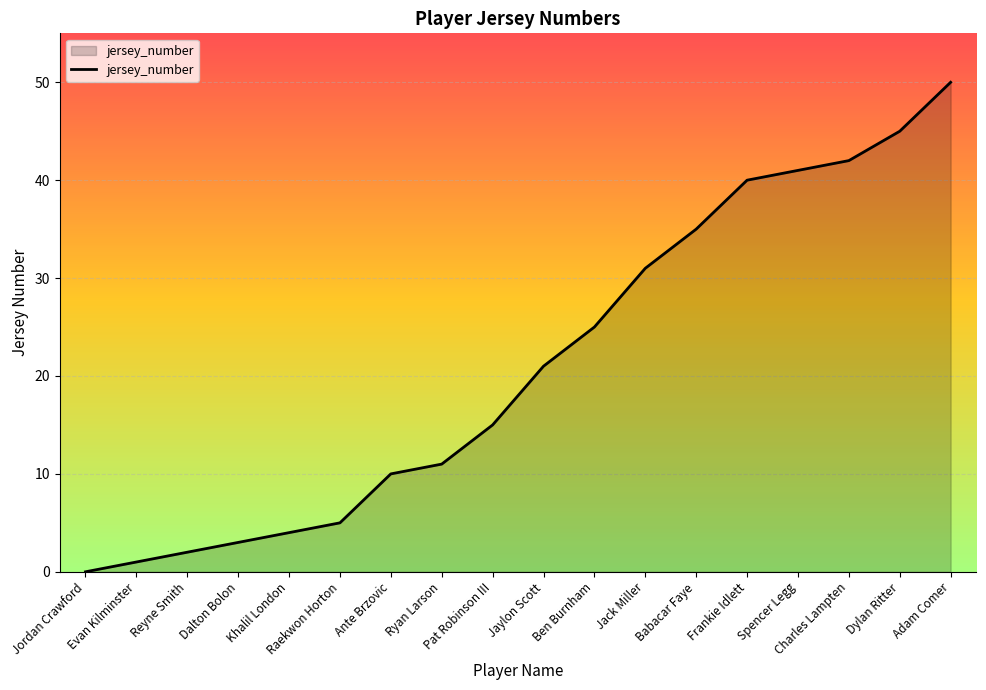

Which label corresponds to the smallest value in the chart?

Jordan Crawford